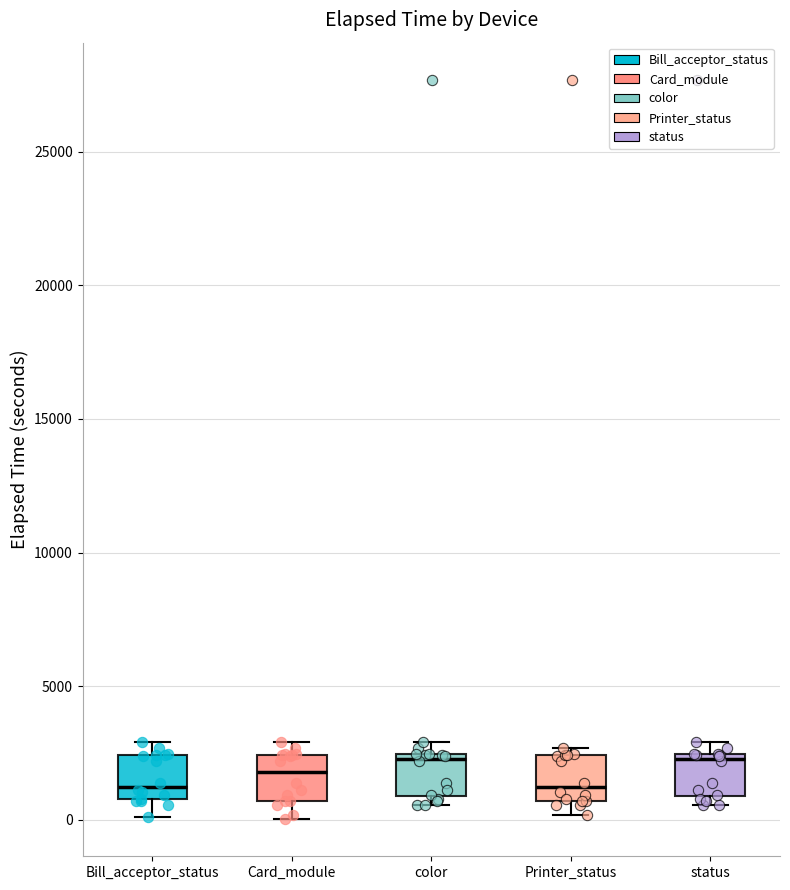

Reading left to right, transcribe this box plot: for each box, give where its median line is, the range the box spans, and where its two whiskers end, as read against the y-axis. The values are not printed on the chart, so give them approximately, as read against the axis.

Bill_acceptor_status: median 1000 (just above the box's lower edge), box 1000 to 2500, whiskers 0 to 3000
Card_module: median 2000, box 500 to 2500, whiskers 0 to 3000
color: median 2500 (just below the box's upper edge), box 1000 to 2500, whiskers 500 to 3000
Printer_status: median 1000, box 500 to 2500, whiskers 0 to 2500 (just above the box's upper edge)
status: median 2500 (just below the box's upper edge), box 1000 to 2500, whiskers 500 to 3000